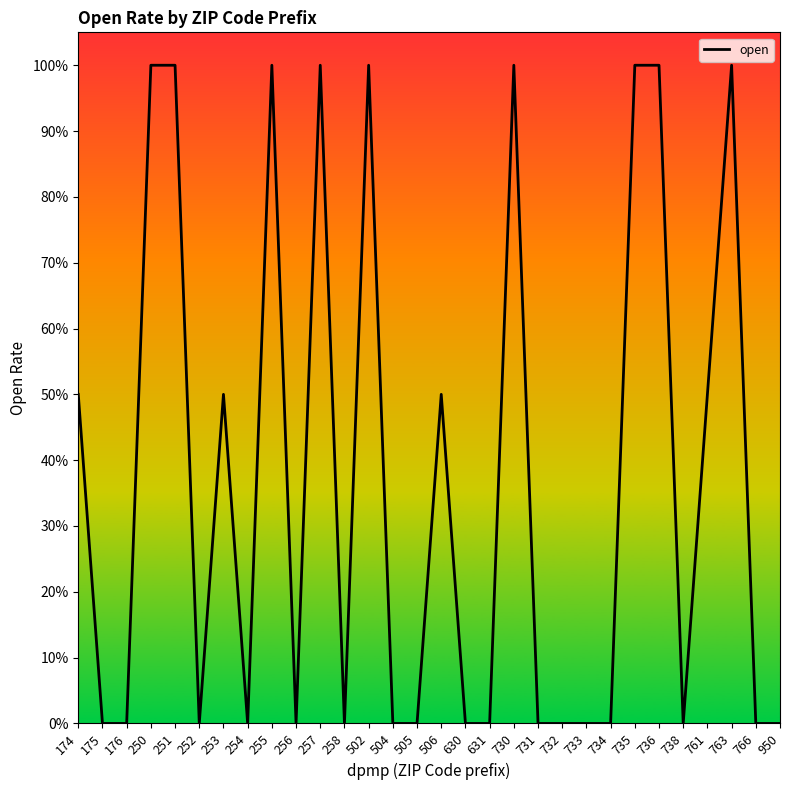

Reading left to right, extract all data points from this chart.

0.5	0.0	0.0	1.0	1.0	0.0	0.5	0.0	1.0	0.0	1.0	0.0	1.0	0.0	0.0	0.5	0.0	0.0	1.0	0.0	0.0	0.0	0.0	1.0	1.0	0.0	0.5	1.0	0.0	0.0